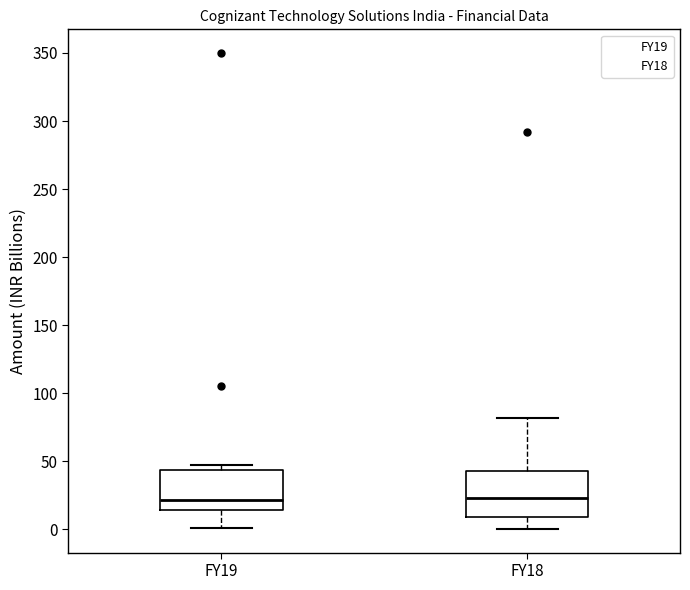

Reading left to right, transcribe this box plot: for each box, give where its median line is, the range the box spans, and where its two whiskers end, as read against the y-axis. The values are not printed on the chart, so give them approximately, as read against the axis.

FY19: median 20, box 15 to 45, whiskers 0 to 45 (just above the box's upper edge)
FY18: median 25, box 10 to 45, whiskers 0 to 80